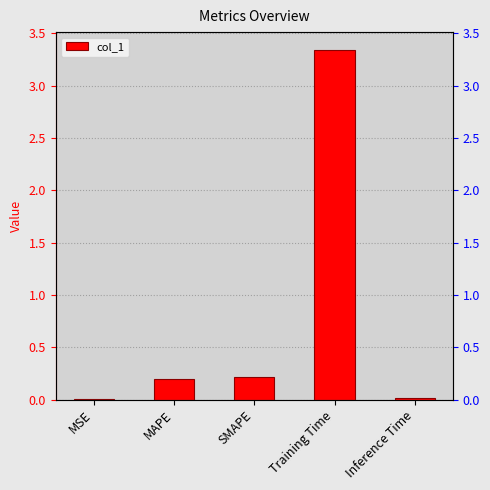

What is the difference between the maximum and minimum values?

3.3